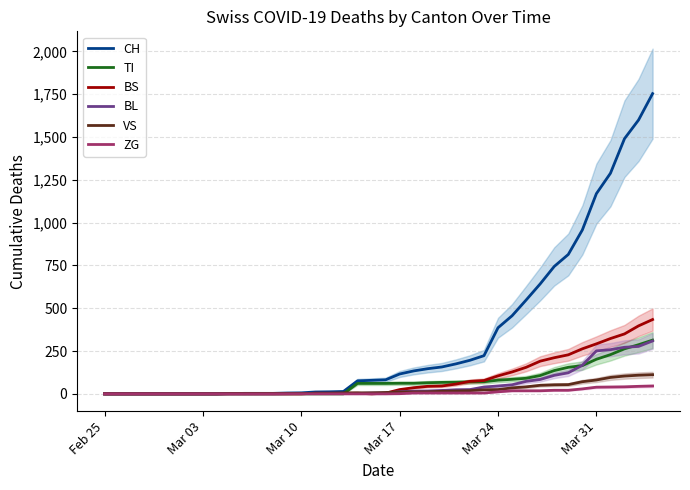

The value of CH at Feb 25 is 1017. True or false?

False